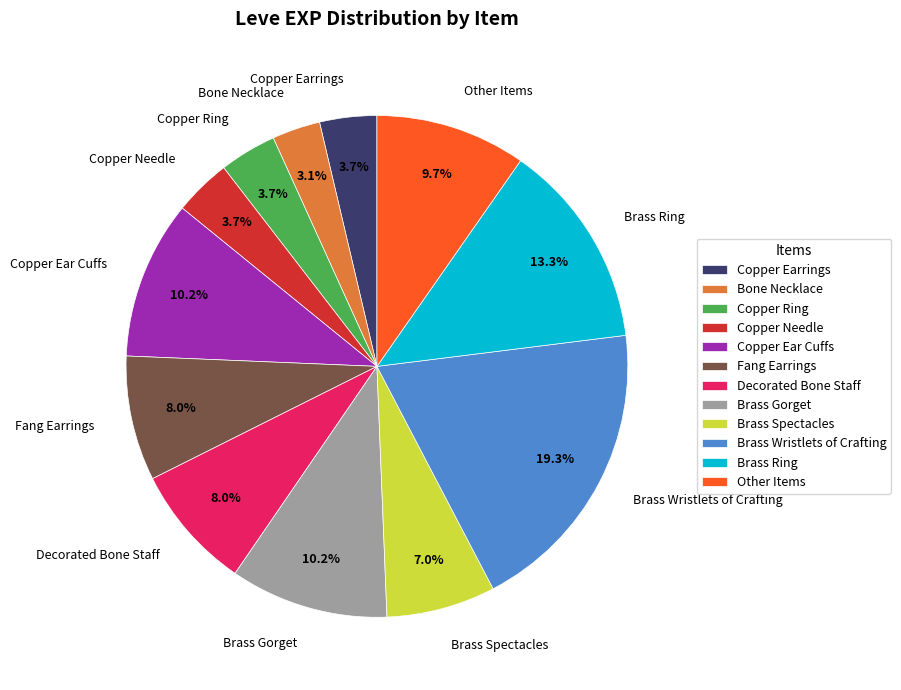

The Copper Earrings slice represents 11% of the pie. True or false?

False